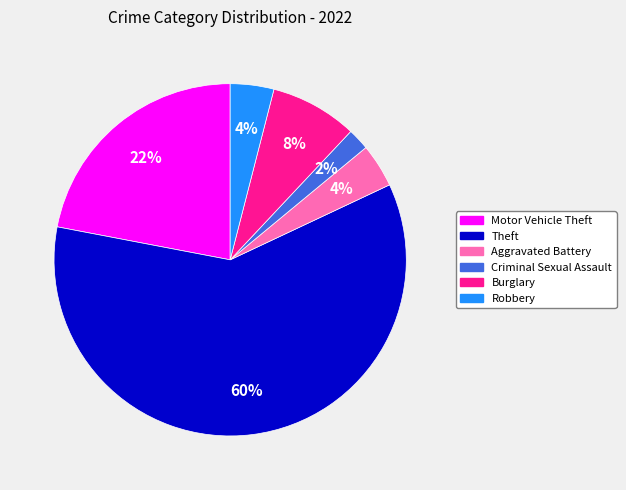

Combined, do Criminal Sexual Assault and Robbery account for over 50%?

No